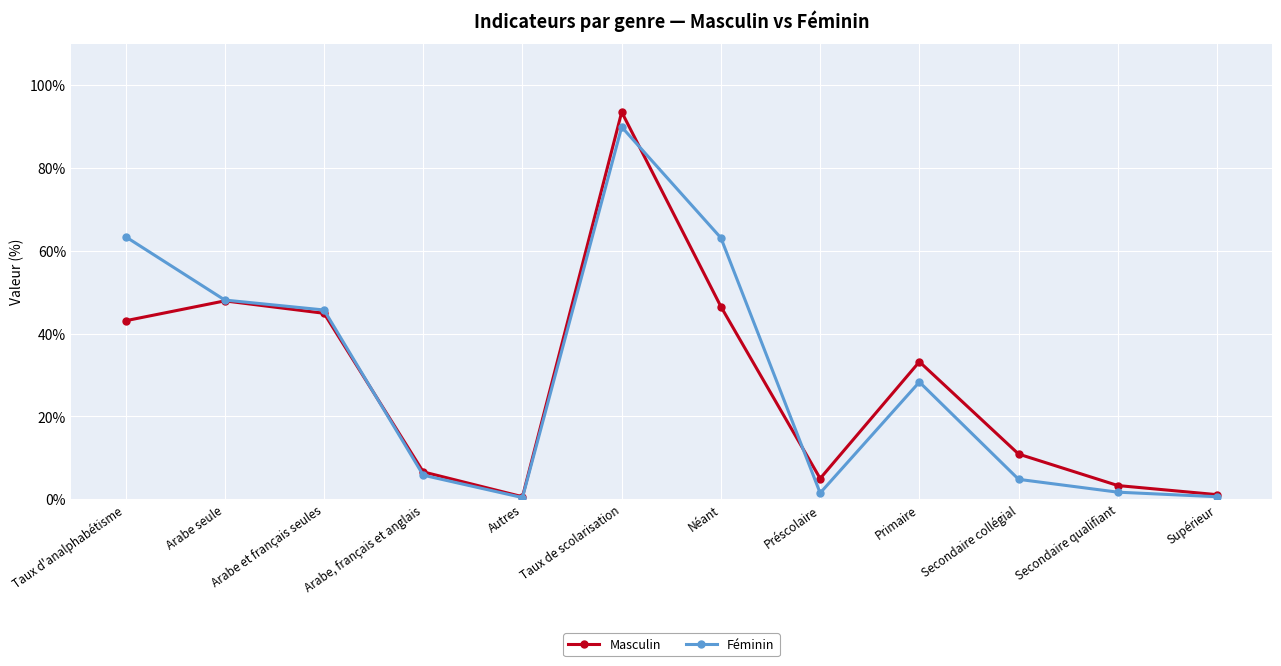

What is the approximate value of Féminin at Néant?

63.1